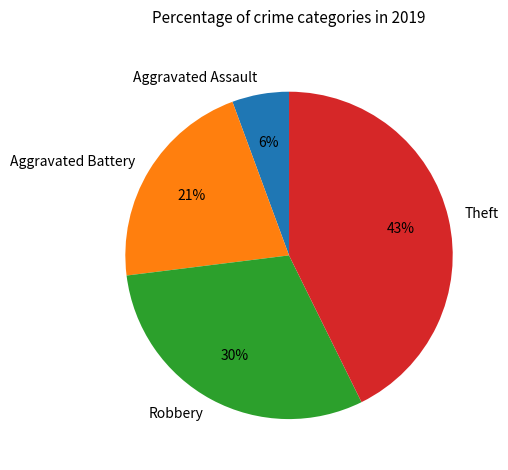

Rank the categories by value from lowest to highest.

Aggravated Assault, Aggravated Battery, Robbery, Theft